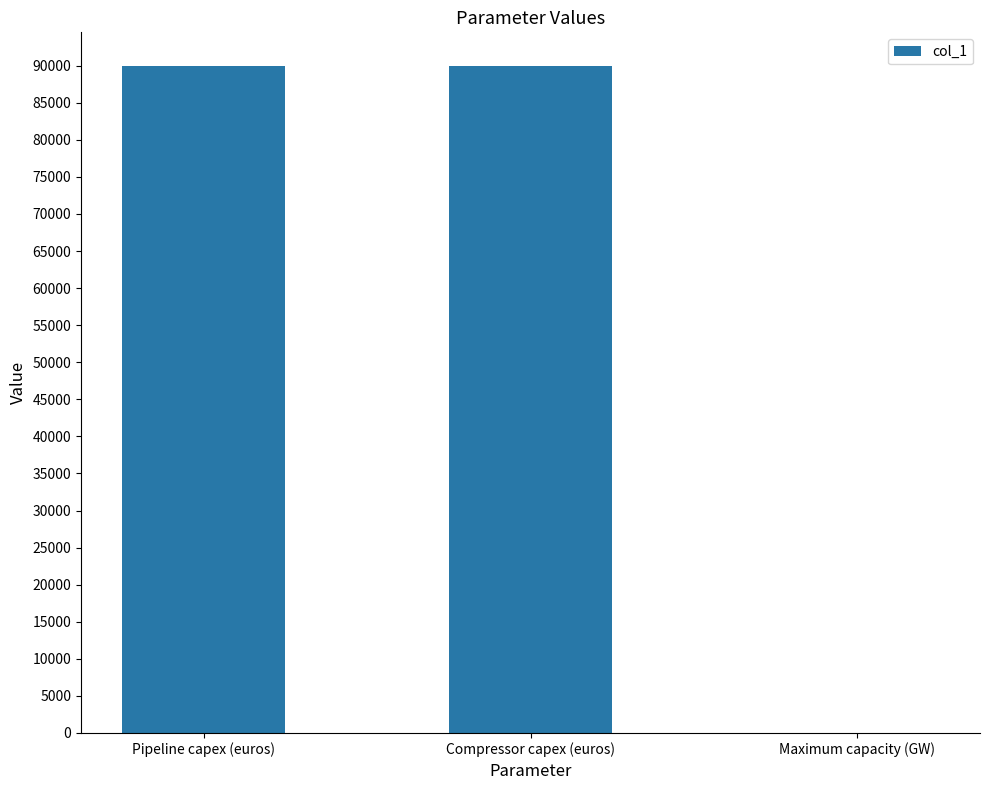

Is it true that the value at Pipeline capex (euros) is 55845.6?

False